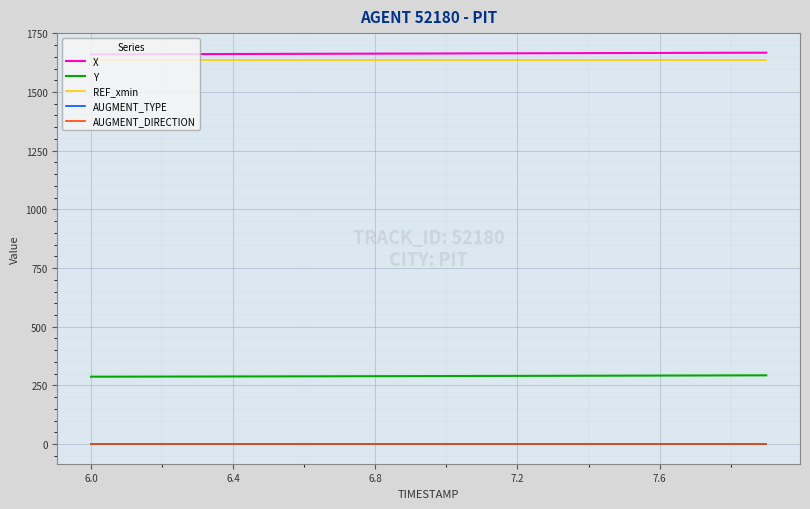

How many categories are shown in the chart?

20